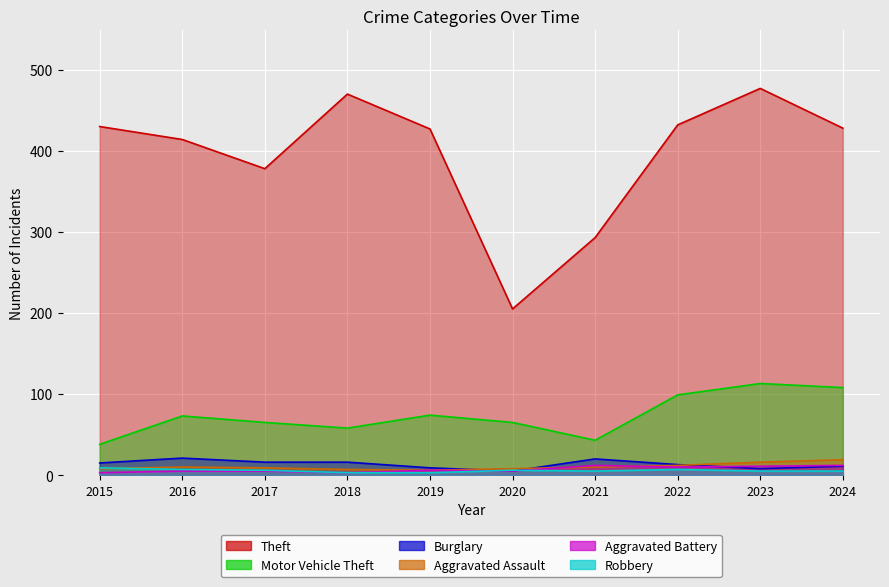

Where does the Robbery series first go above 6?

2015